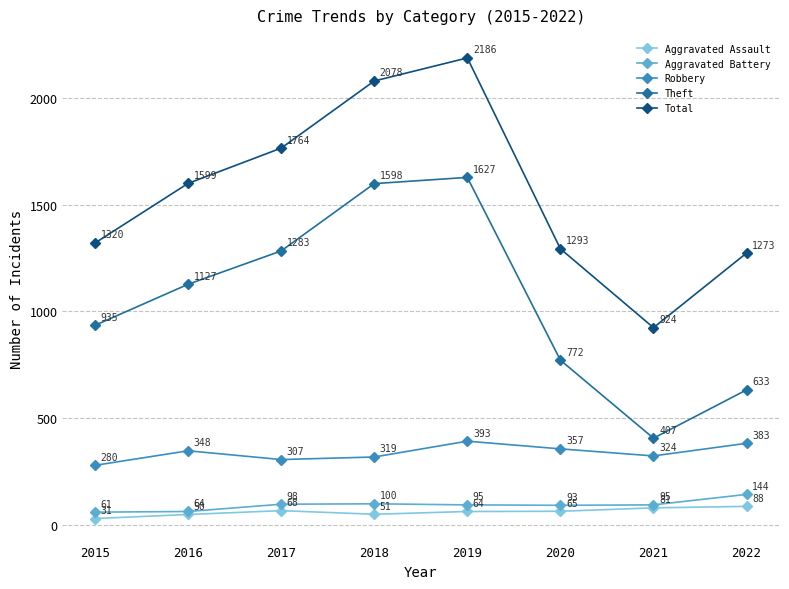

How many lines are shown in the chart?

5